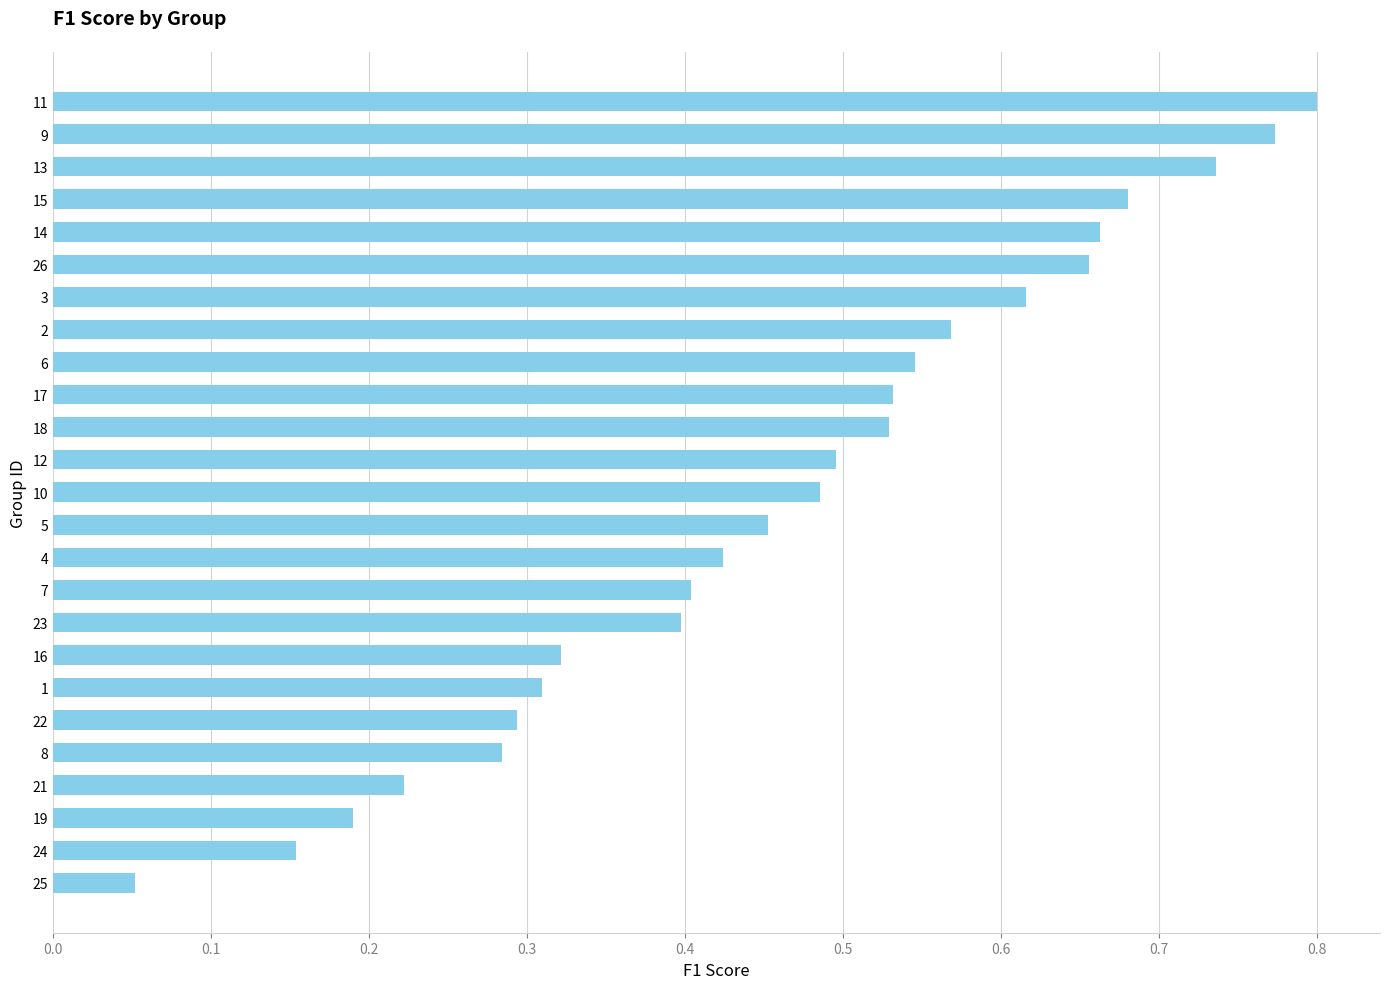

At which label is the value closest to 0?

25